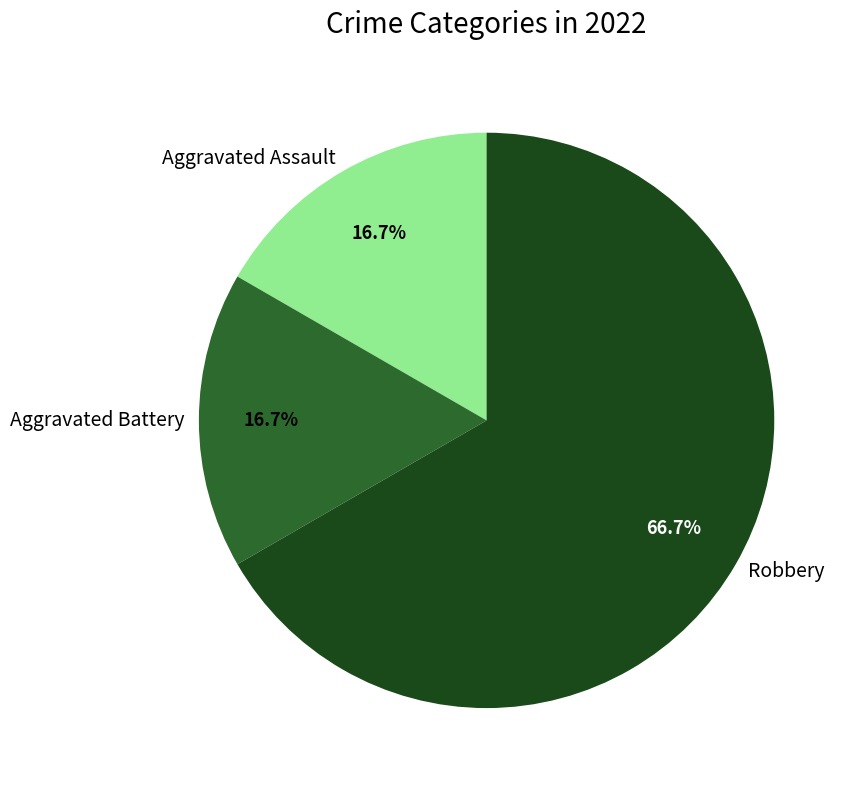

What is the ratio of the value at Robbery to the value at Aggravated Assault?

4.0